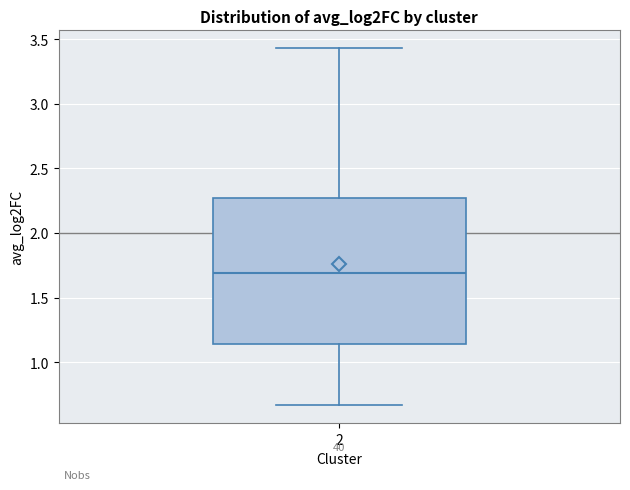

Where does the upper whisker of the box at x = 2 end on the y-axis? The values are not printed on the chart, so give them approximately, as read against the axis.

3.45